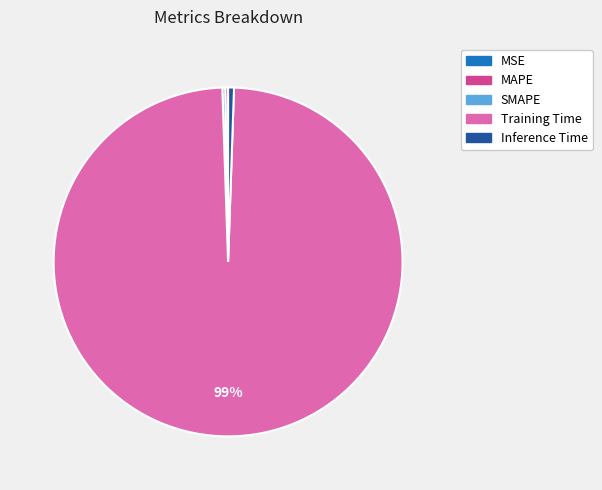

Does any single category account for the majority?

Yes